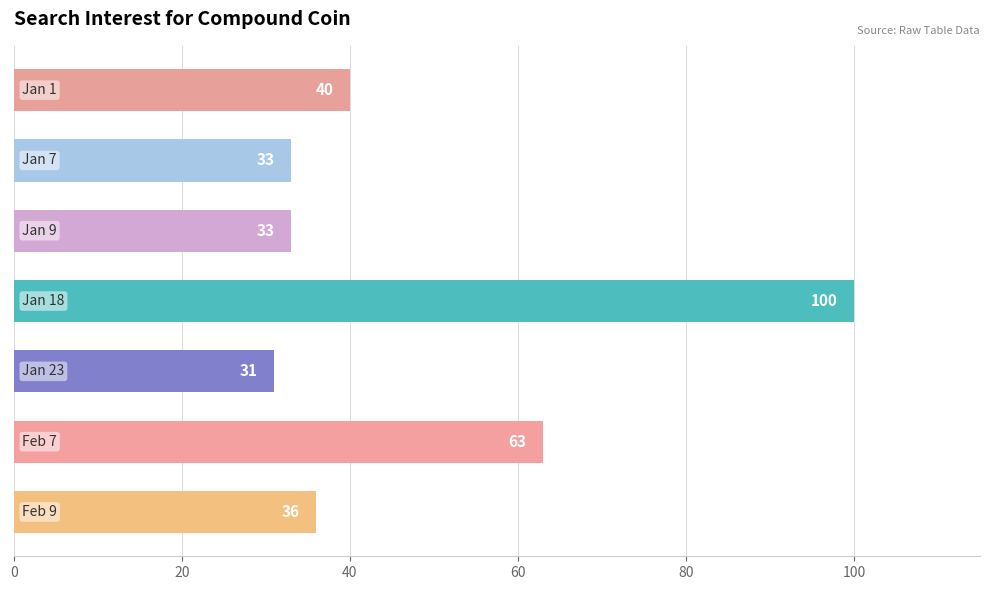

Are the bars grouped side by side (vs. stacked)?

No